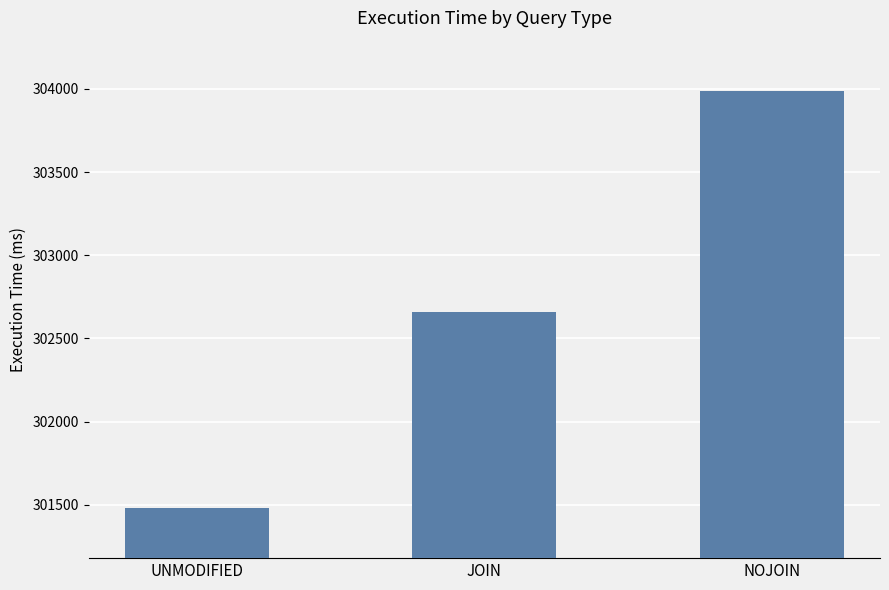

What is the value of the 3rd bar from the left?

303986.3